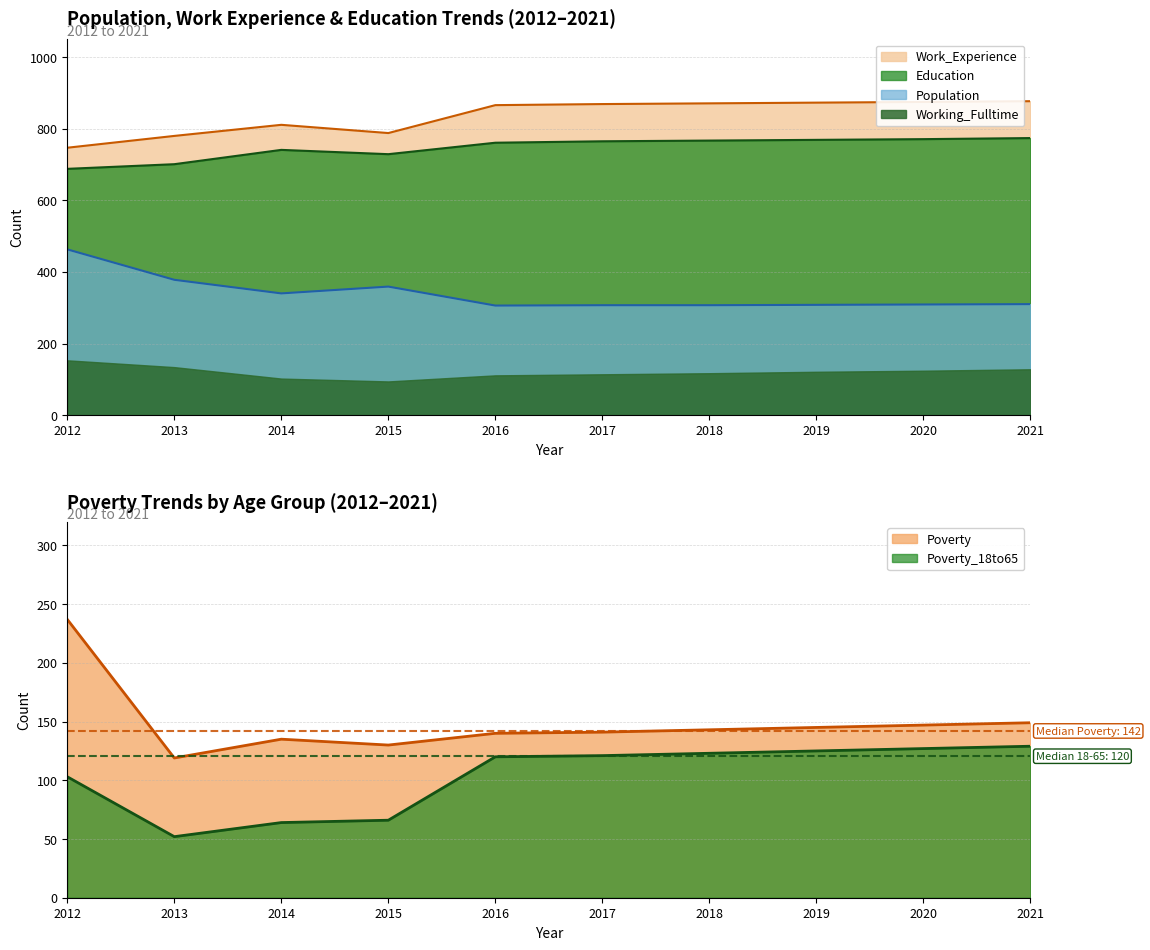

Between 2019 and 2020, which is larger?

2020